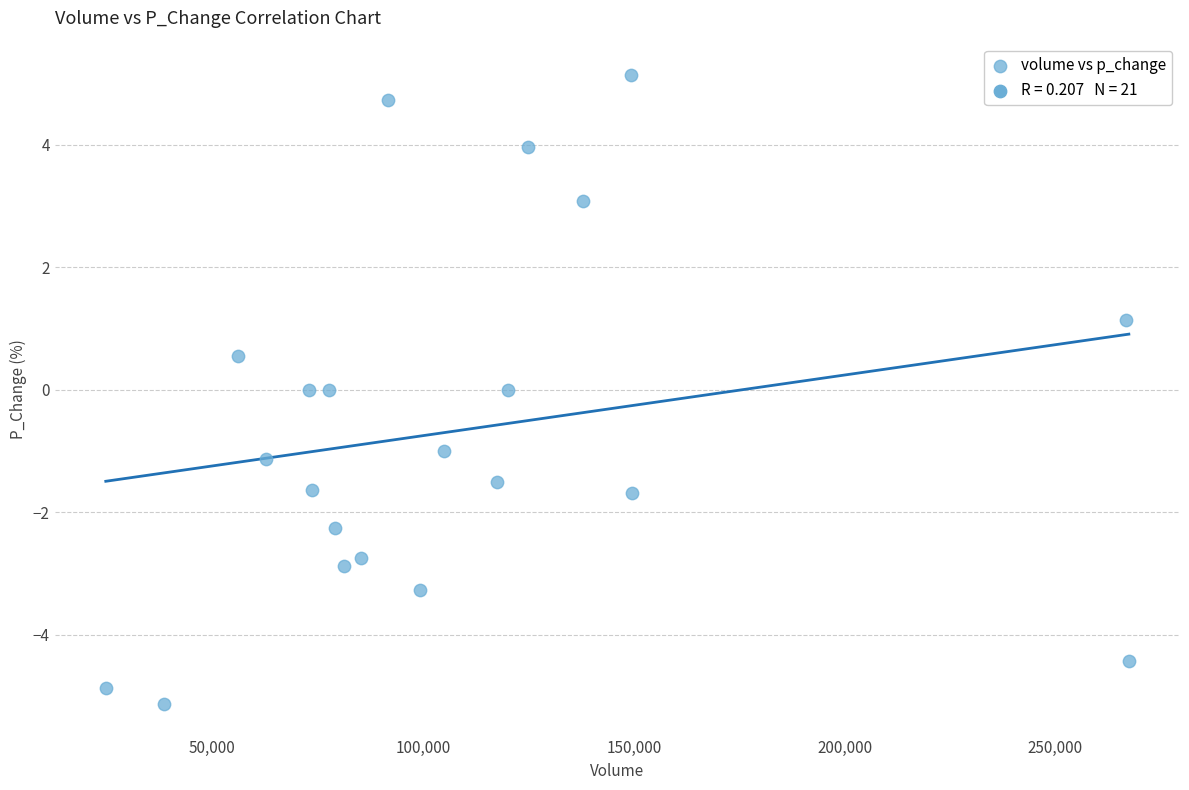

What is the range of Y values (max minus min)?

10.3